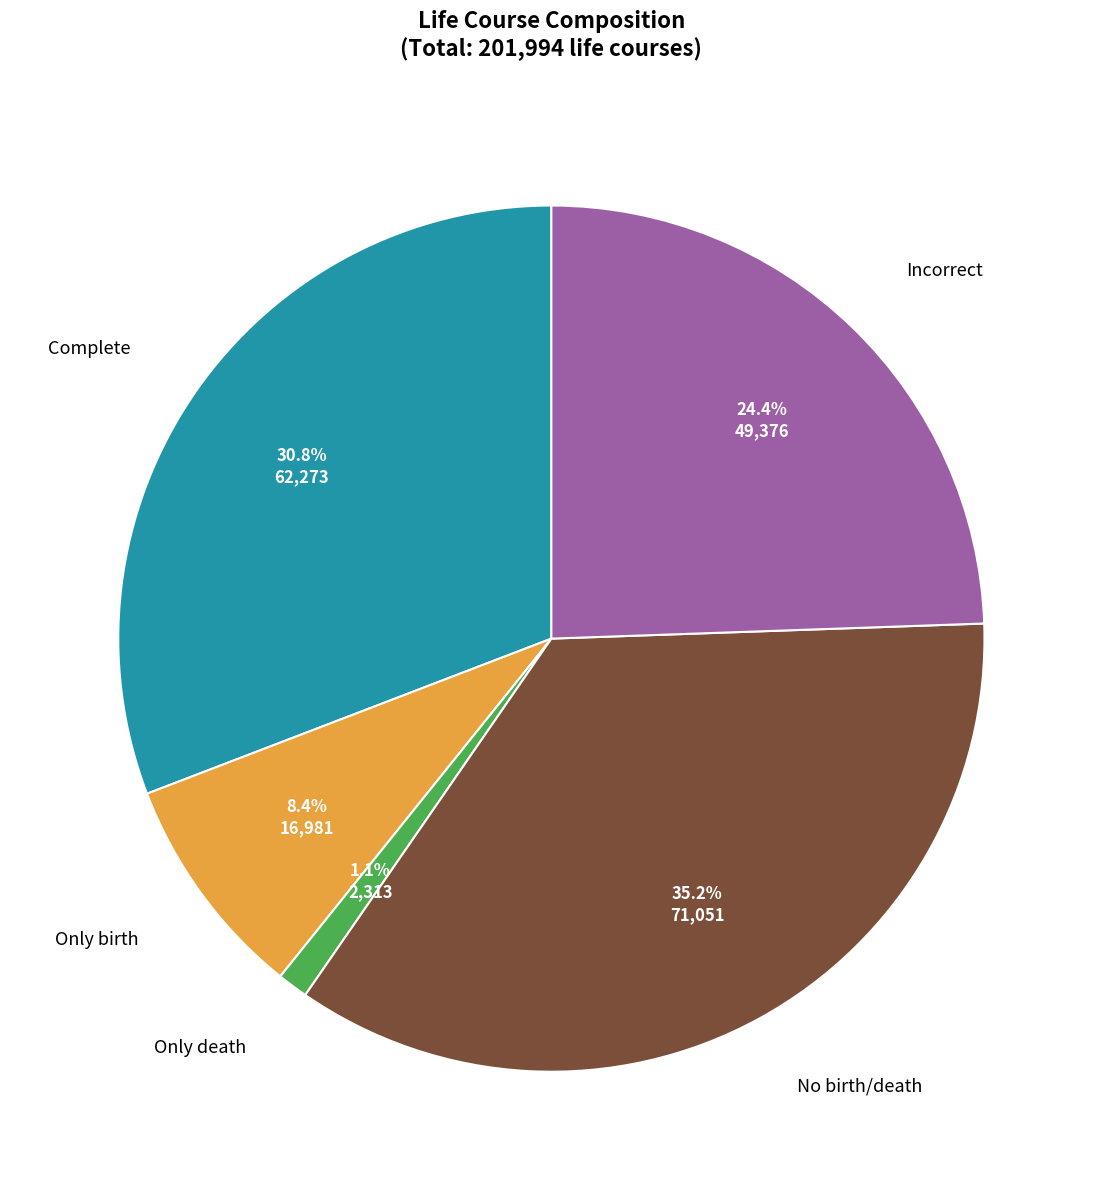

Rank the categories by value from highest to lowest.

No birth/death, Complete, Incorrect, Only birth, Only death